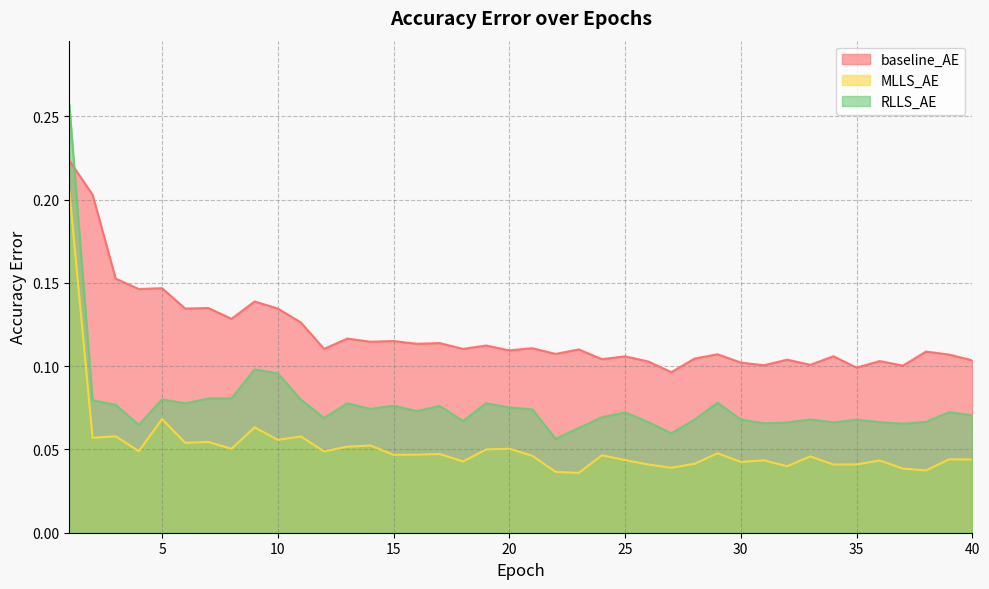

Count the number of data series in this chart.

3